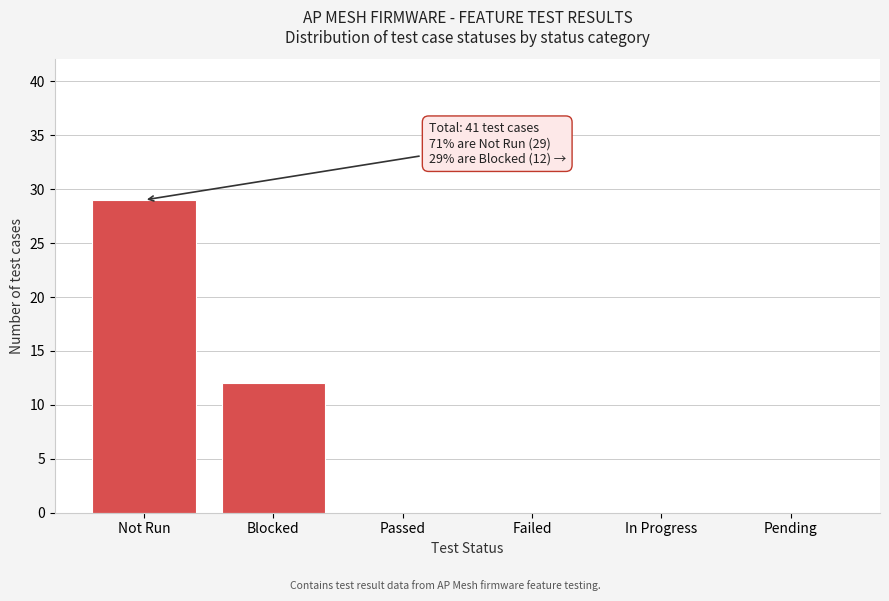

Reading left to right, extract all data points from this chart.

Not Run=29	Blocked=12	Passed=0	Failed=0	In Progress=0	Pending=0